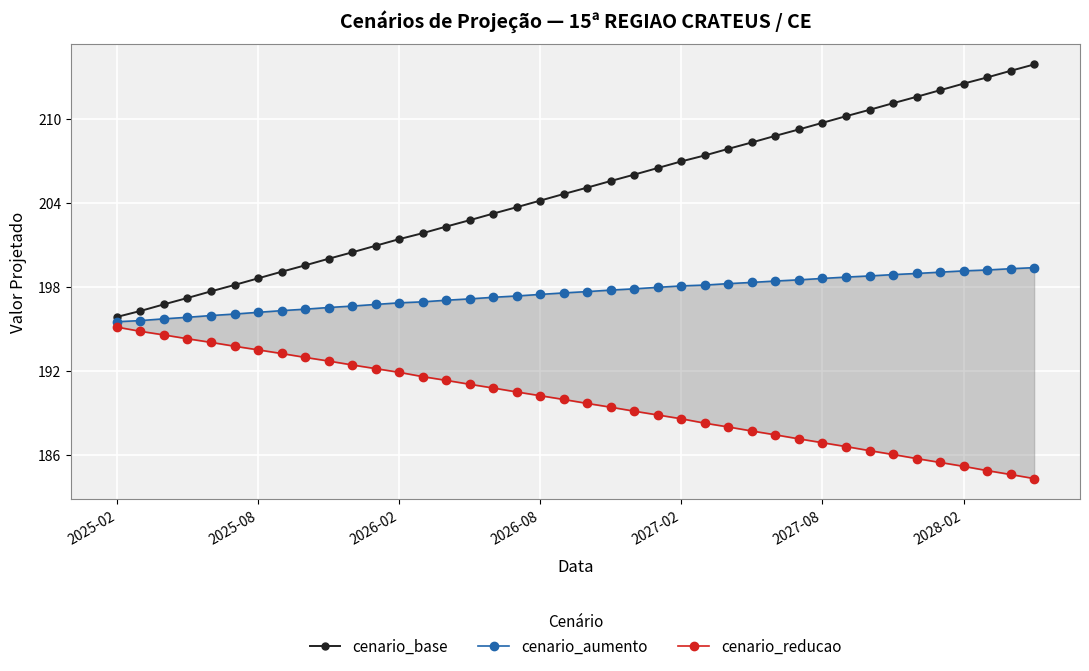

What is the smallest value displayed?

184.3